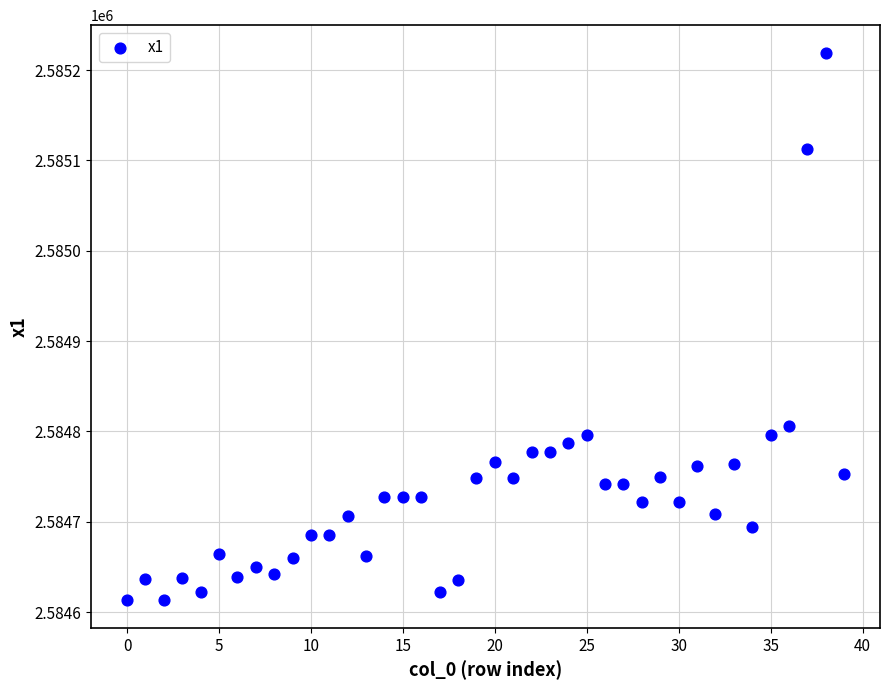

What Y value in the scatter plot is closest to 2584916?

2584805.7